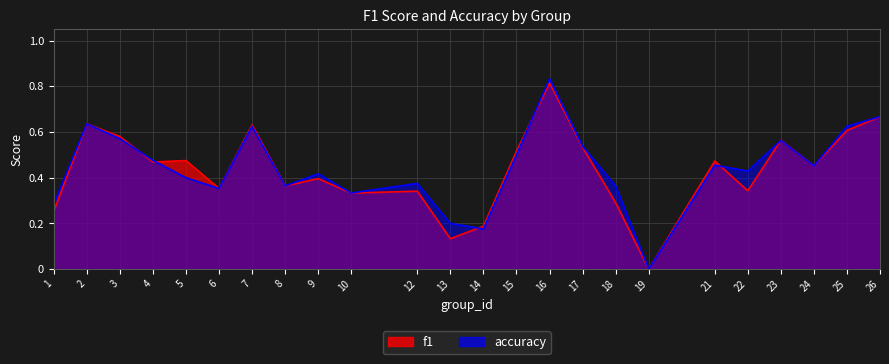

True or false: accuracy has a value of 0.0 at 19.

True